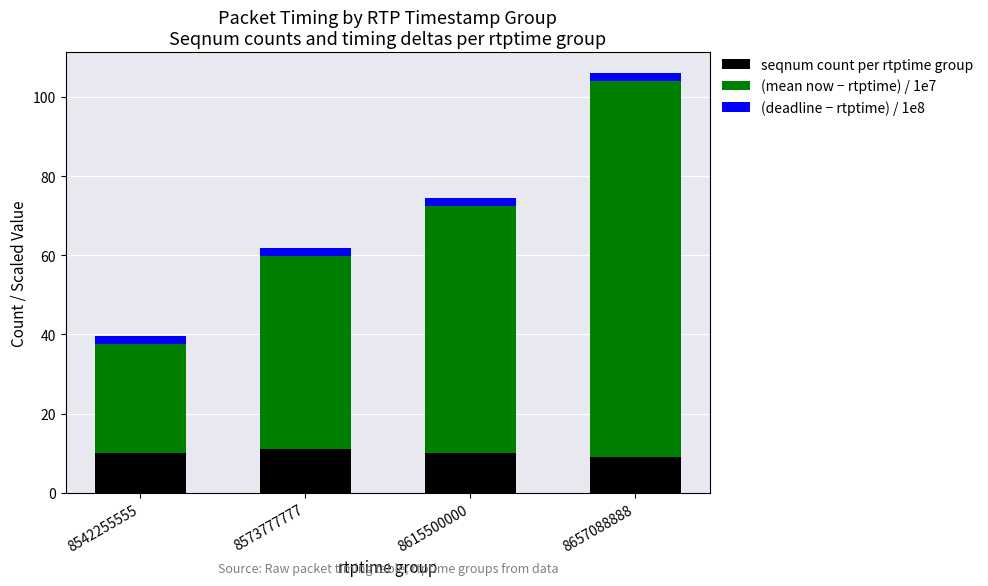

At which category is the sum across all series the highest?

8657088888